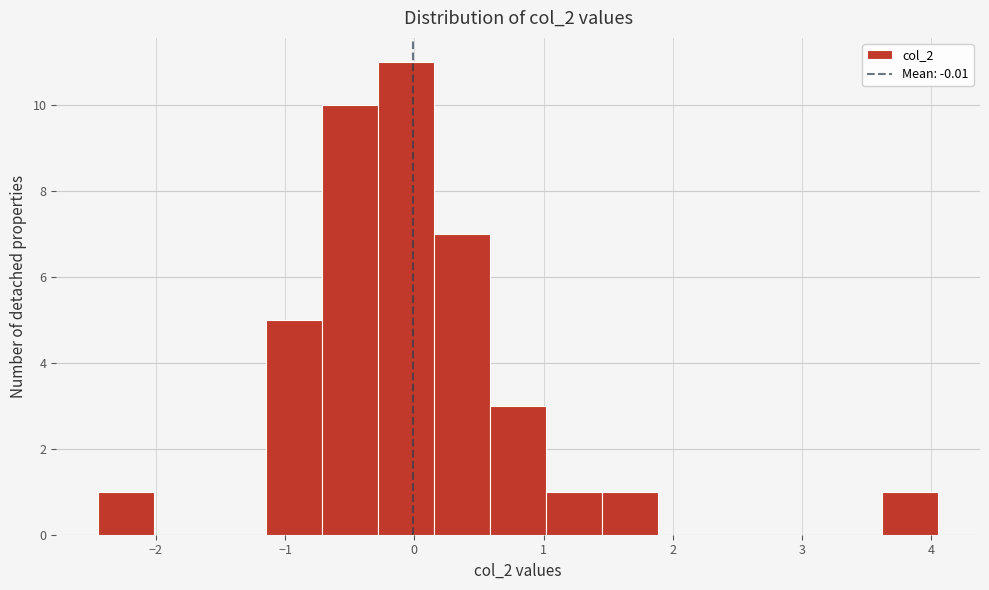

Reading left to right, transcribe this chart: for each bar, give the range it covers on the x-axis and its height. Neither the bar edges nor the heights are printed on the chart, so give them approximately, as read against the axes.

-2.4 to -2.0: 1
-2.0 to -1.6: 0
-1.6 to -1.1: 0
-1.1 to -0.7: 5
-0.7 to -0.3: 10
-0.3 to 0.2: 11
0.2 to 0.6: 7
0.6 to 1.0: 3
1.0 to 1.5: 1
1.5 to 1.9: 1
1.9 to 2.3: 0
2.3 to 2.8: 0
2.8 to 3.2: 0
3.2 to 3.6: 0
3.6 to 4.1: 1